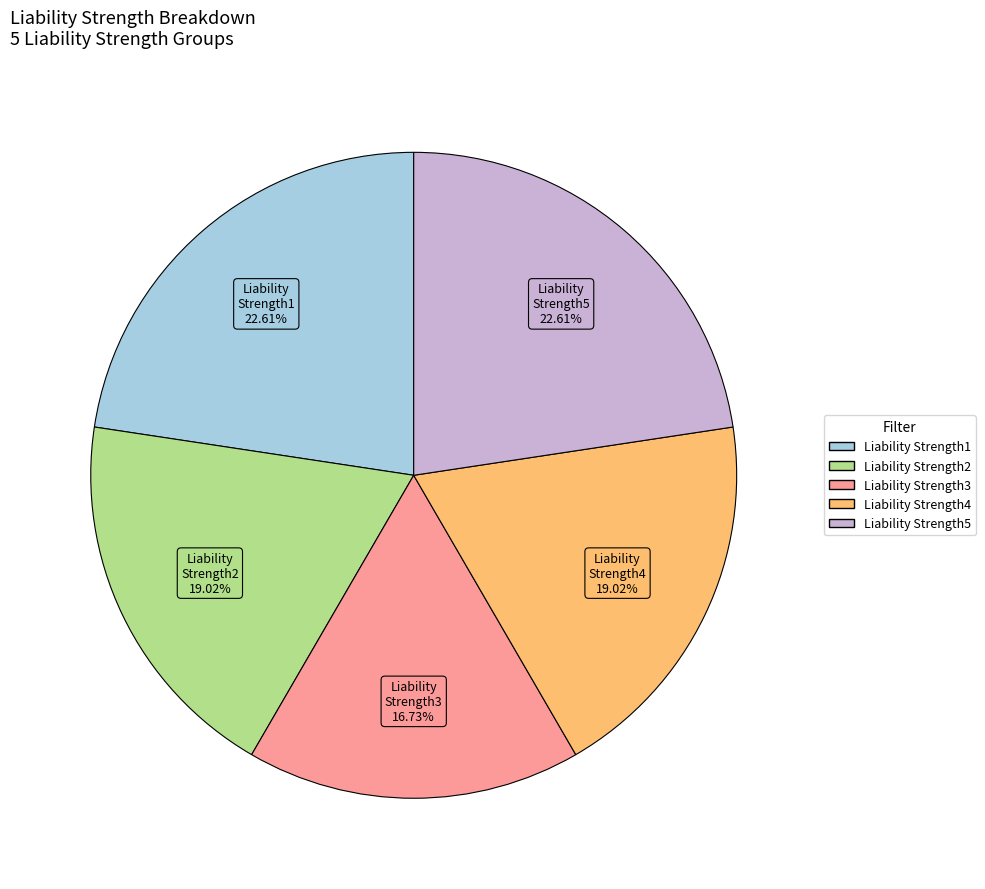

The Liability Strength1 slice represents 23% of the pie. True or false?

True